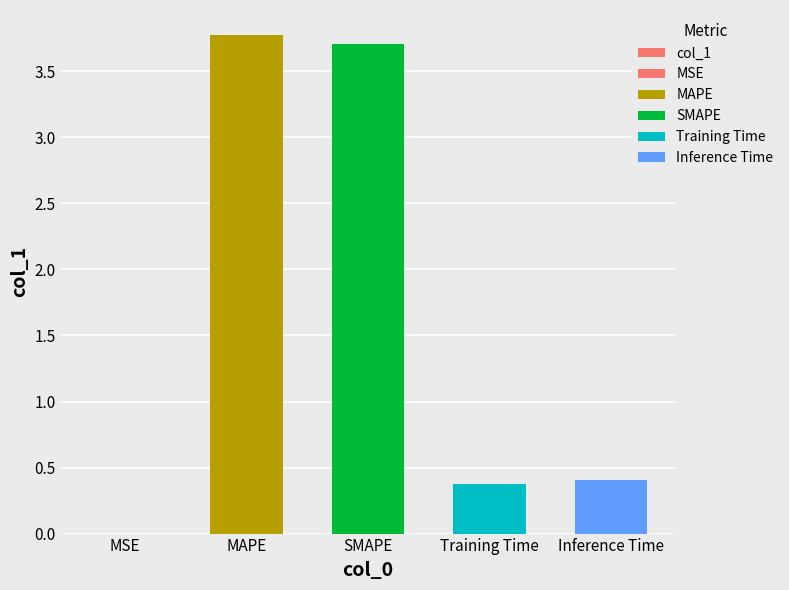

List the labels in order of value, largest first.

MAPE, SMAPE, Inference Time, Training Time, MSE